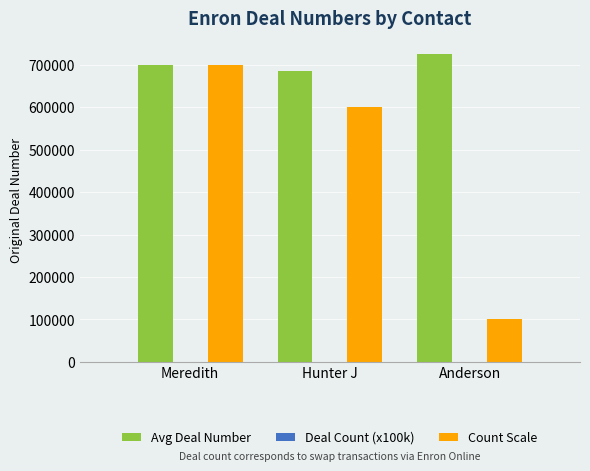

Where does the Deal Count (x100k) series first go above 6?

Meredith